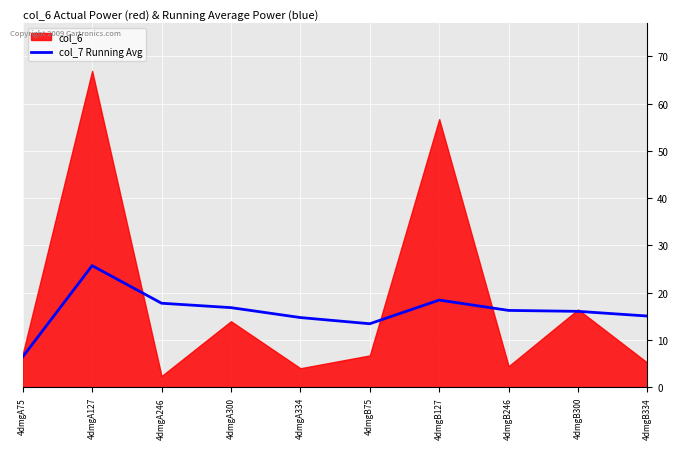

The value of col_7 Running Avg at 4dmgA300 is 16.9. True or false?

True